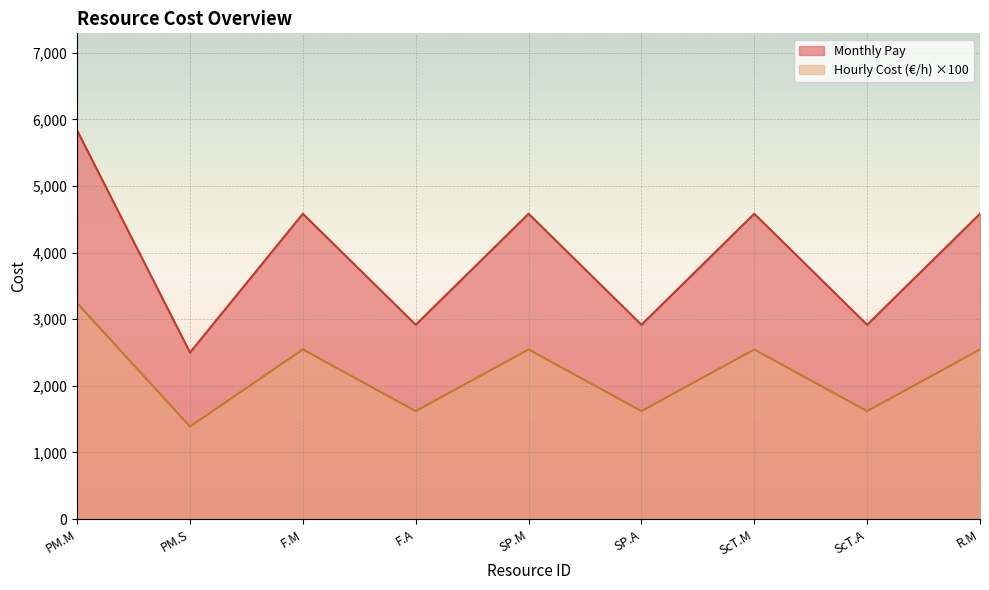

What is the difference between the maximum and minimum values in the Monthly Pay series?

3333.3